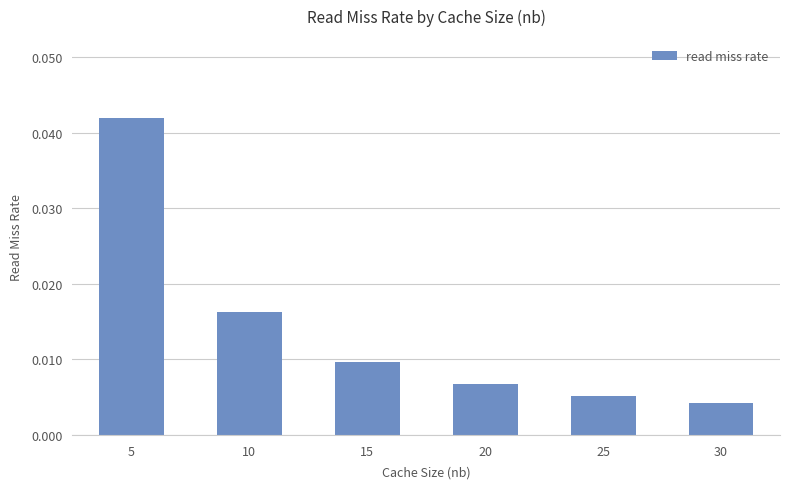

At which label is the value closest to 0?

30